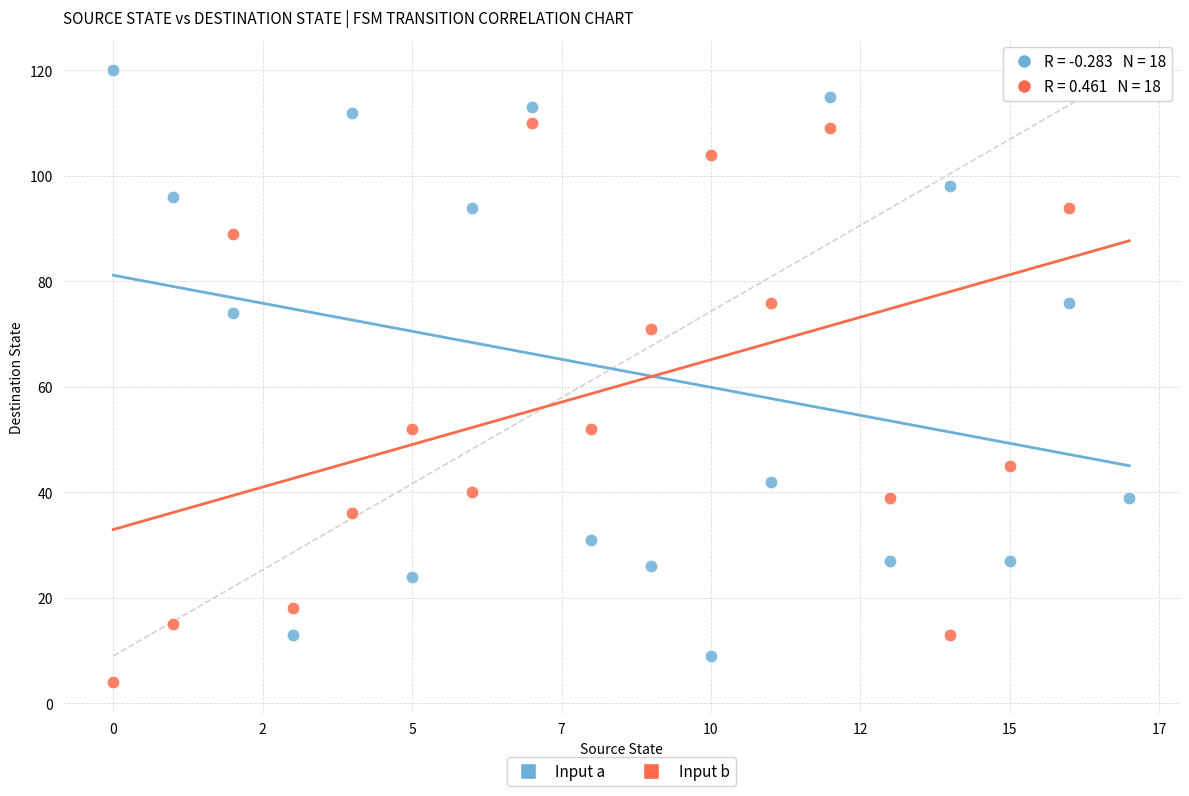

In the Input a series, what Y value is closest to 64?

74